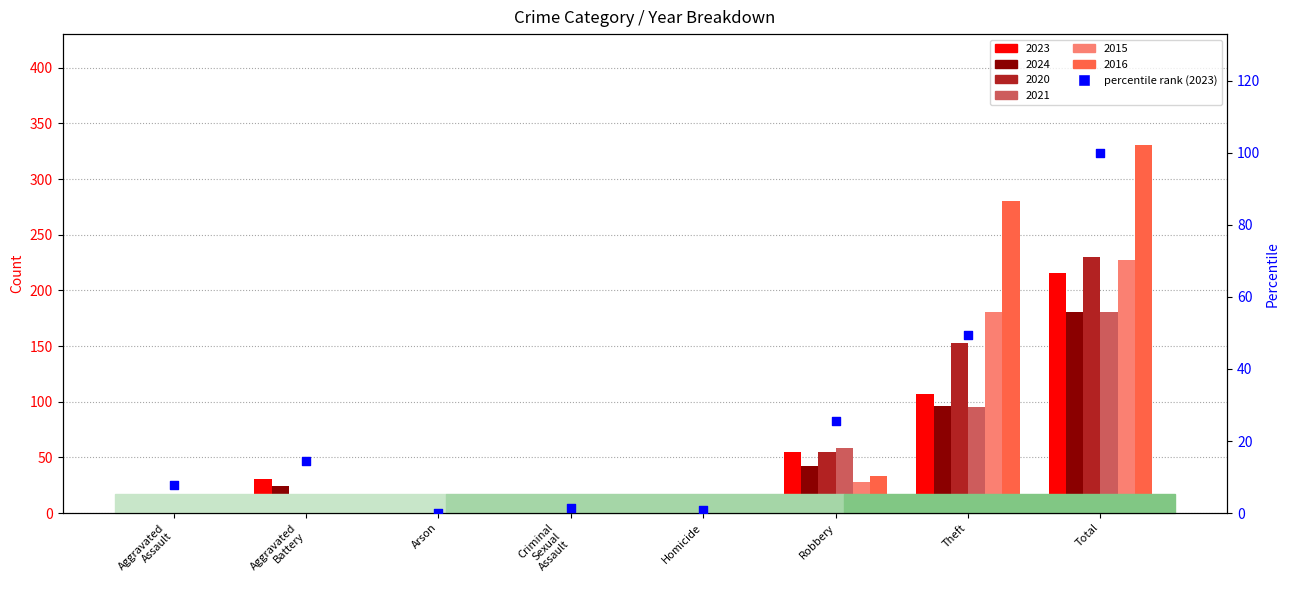

Between Arson and Aggravated
Assault, which is larger?

Aggravated
Assault